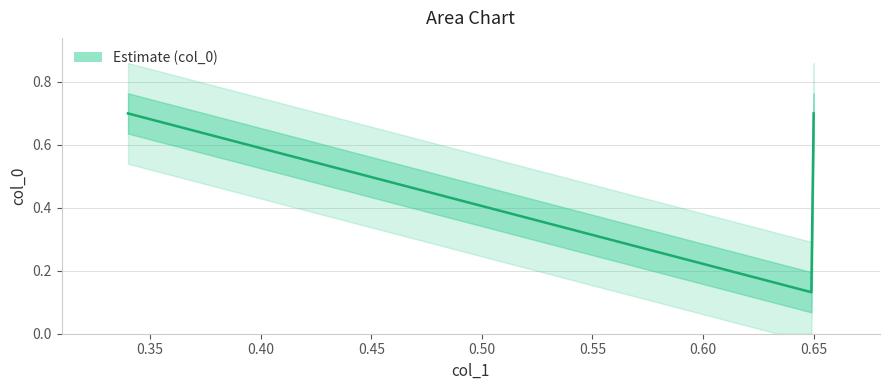

List the labels in order of value, largest first.

0.34, 0.65, 0.65, 0.34